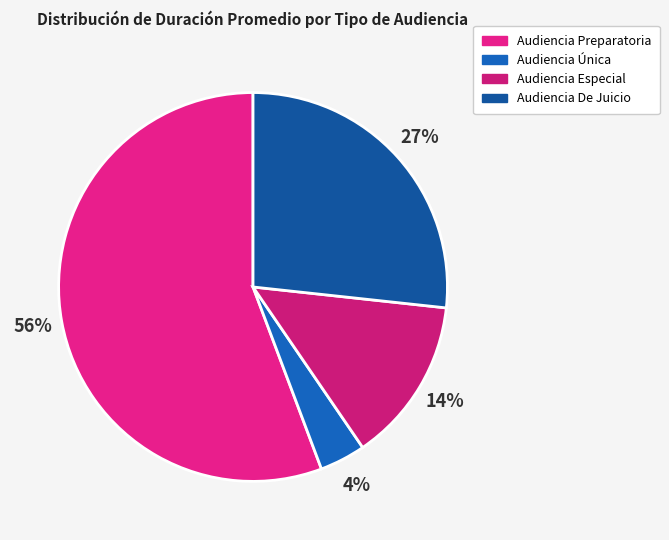

Count the number of slices in the pie.

4